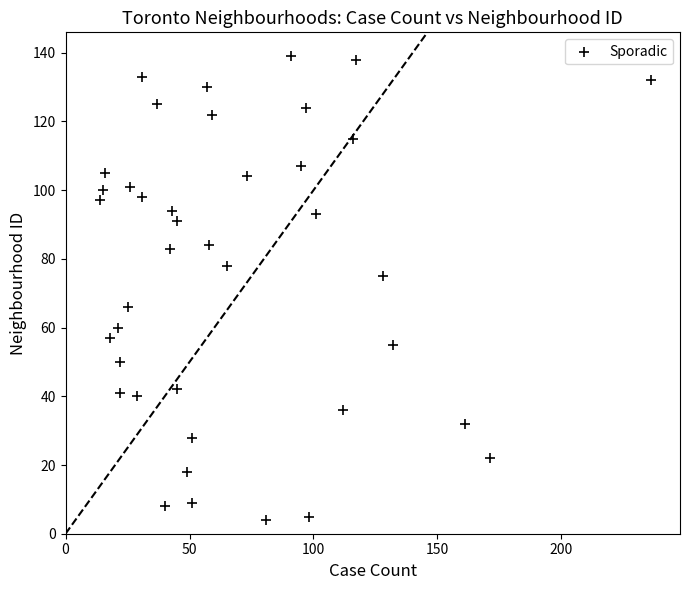

What is the range of X values (max minus min)?

222